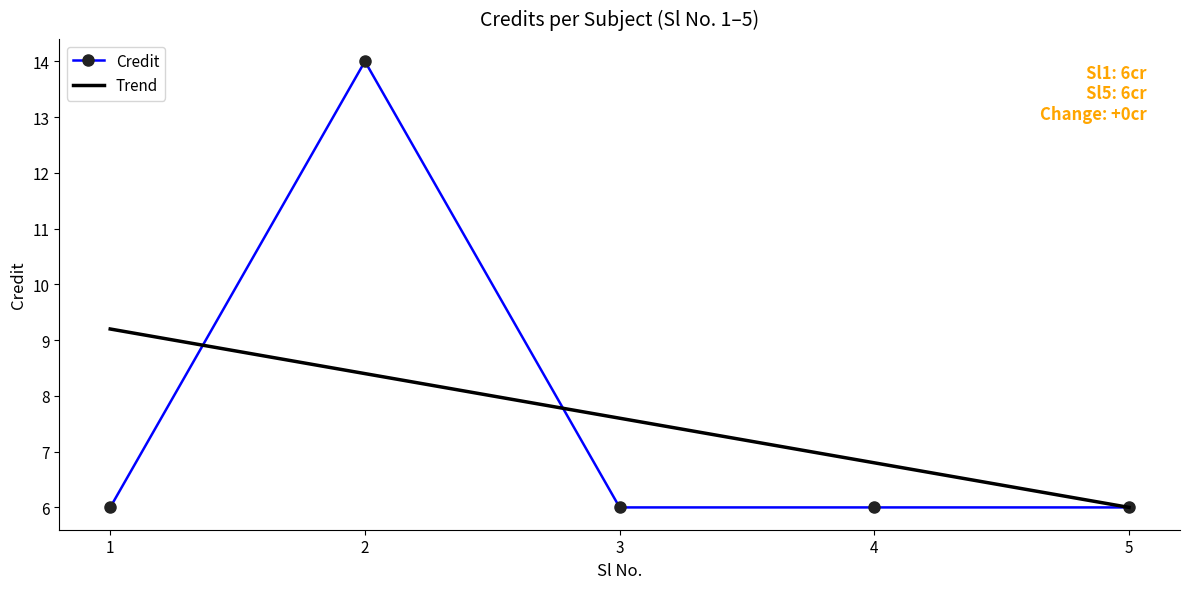

True or false: there are more than 0 points higher than both neighbors.

True